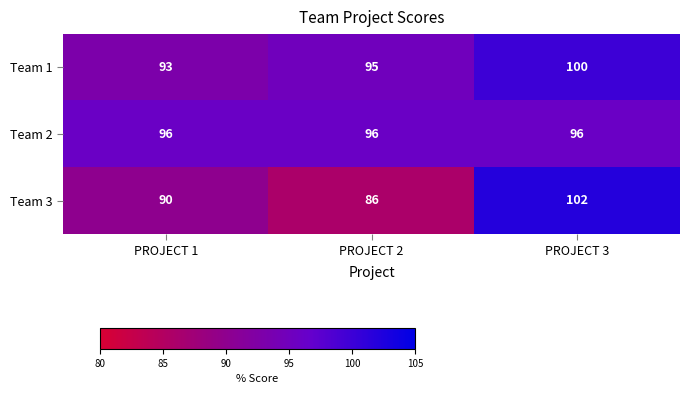

Reading left to right, what are all the values shown in this chart?

Team 1: 93	95	100
Team 2: 96	96	96
Team 3: 90	86	102